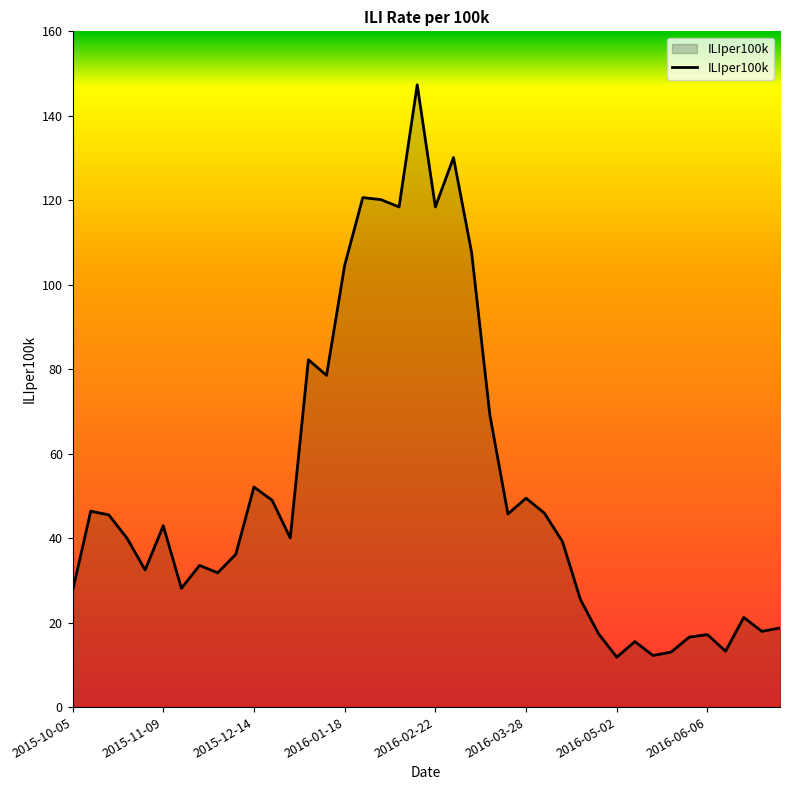

What is the minimum value shown in the chart?

11.8